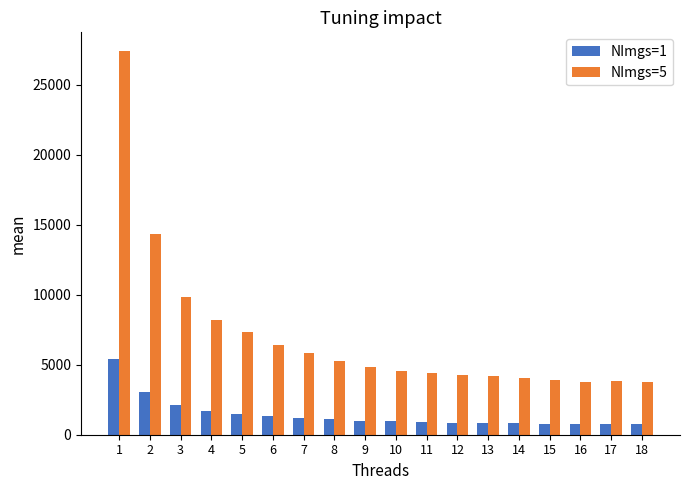

What is the smallest value displayed?

747.8